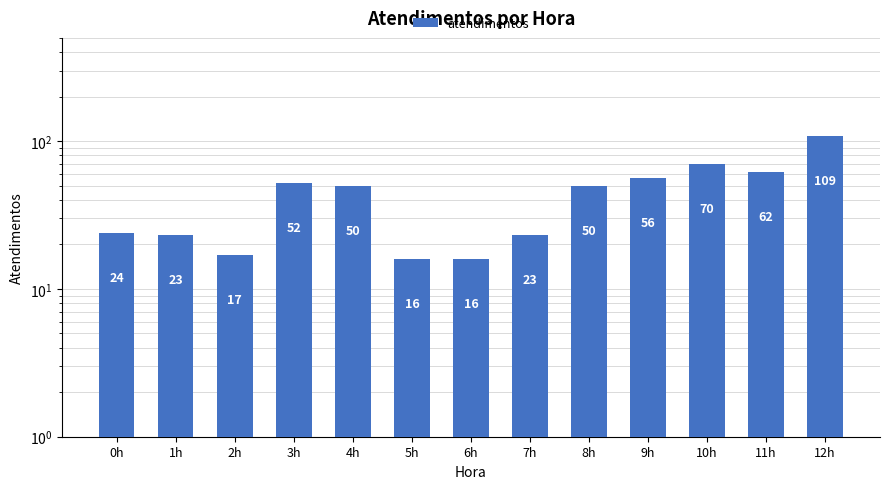

What is the change in value from 3h to 4h?

-2